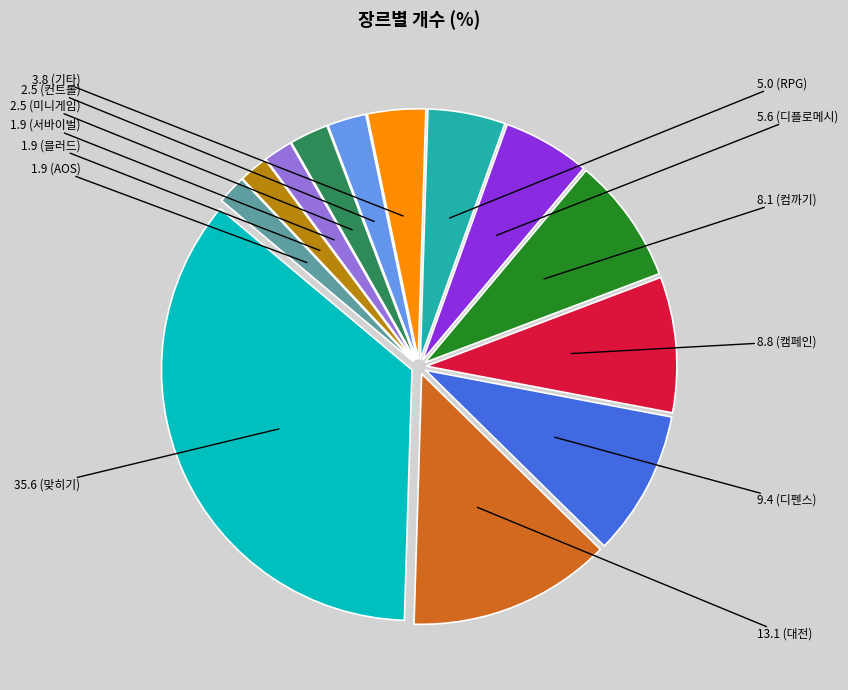

Is there a majority slice in this chart?

No